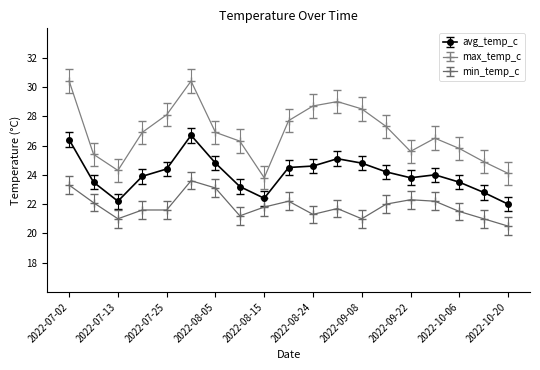

What is the value of the max_temp_c point at the 4th from the left?

26.9